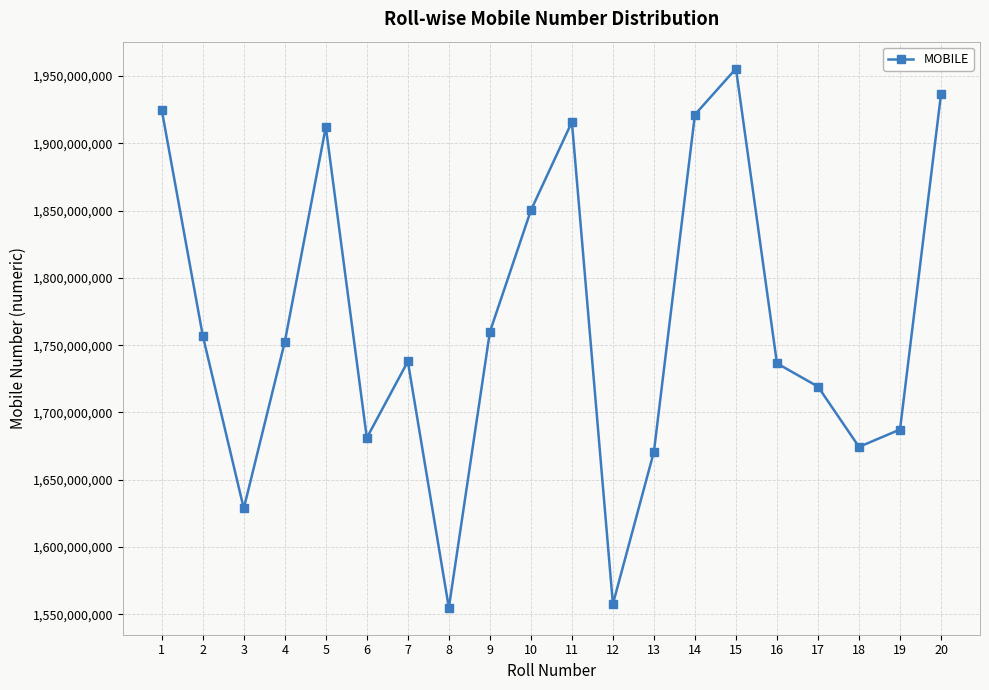

The chart shows a value of 2263728625 at 13. True or false?

False